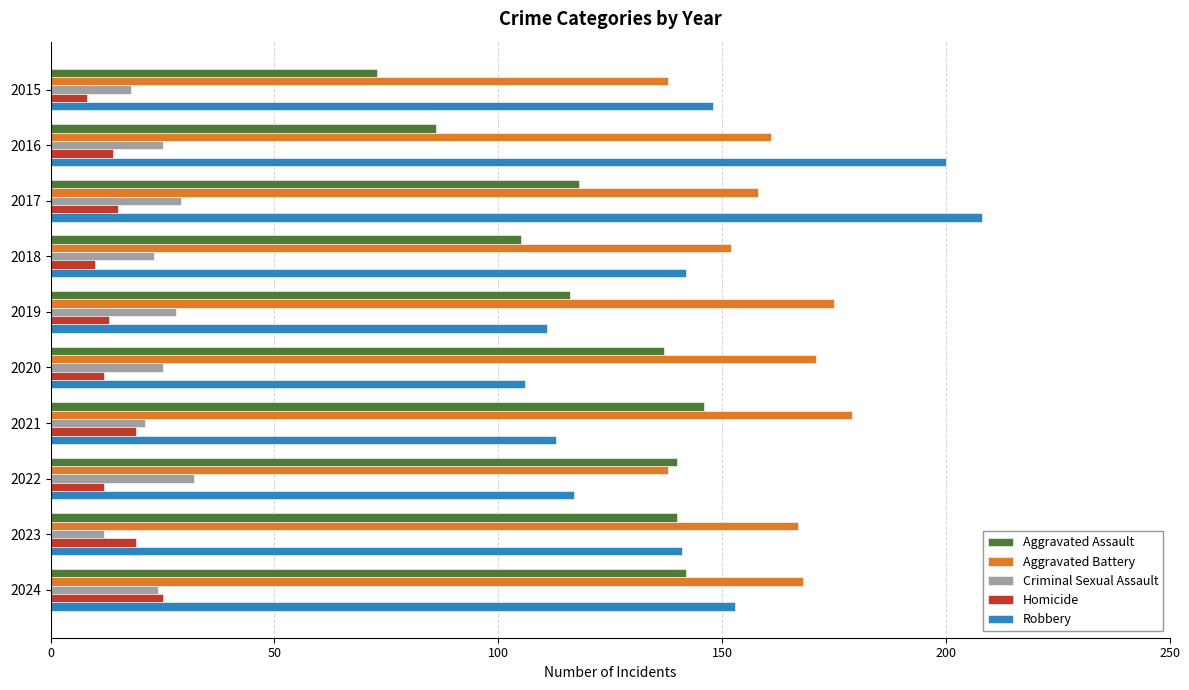

What is the sum of all Aggravated Assault values?

1203